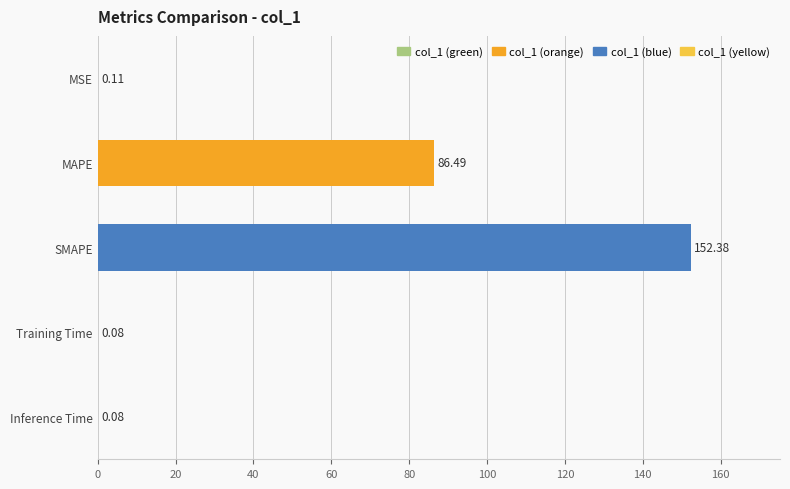

What is the sum of all values?

239.1